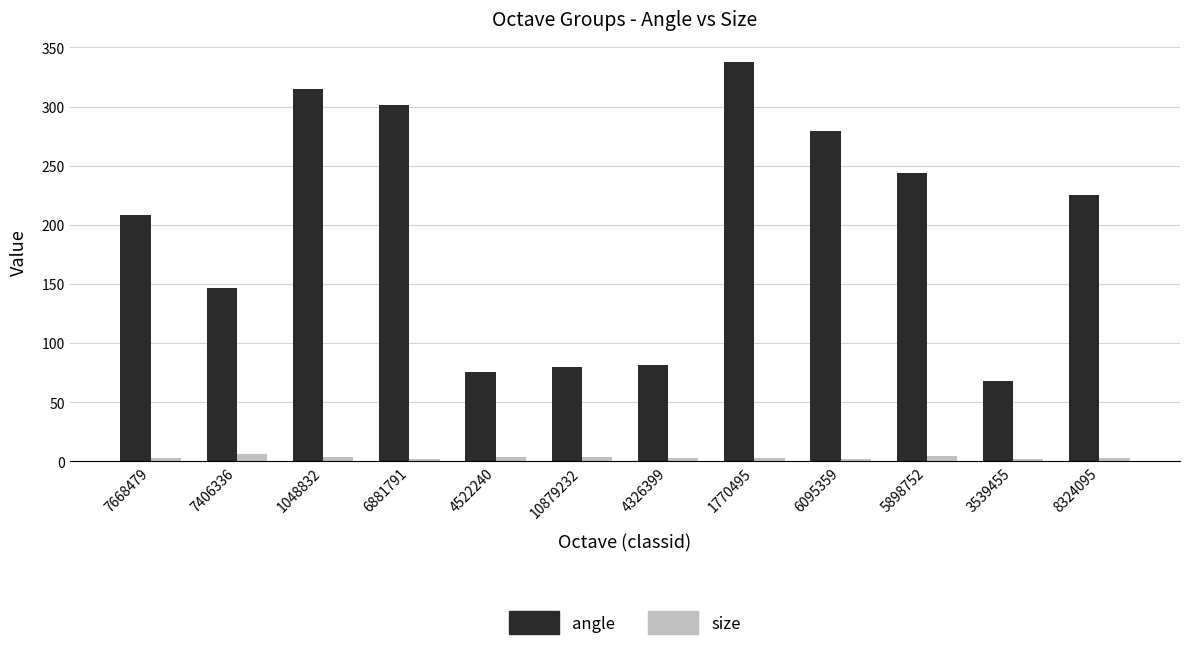

At which label is angle closest to 202?

7668479